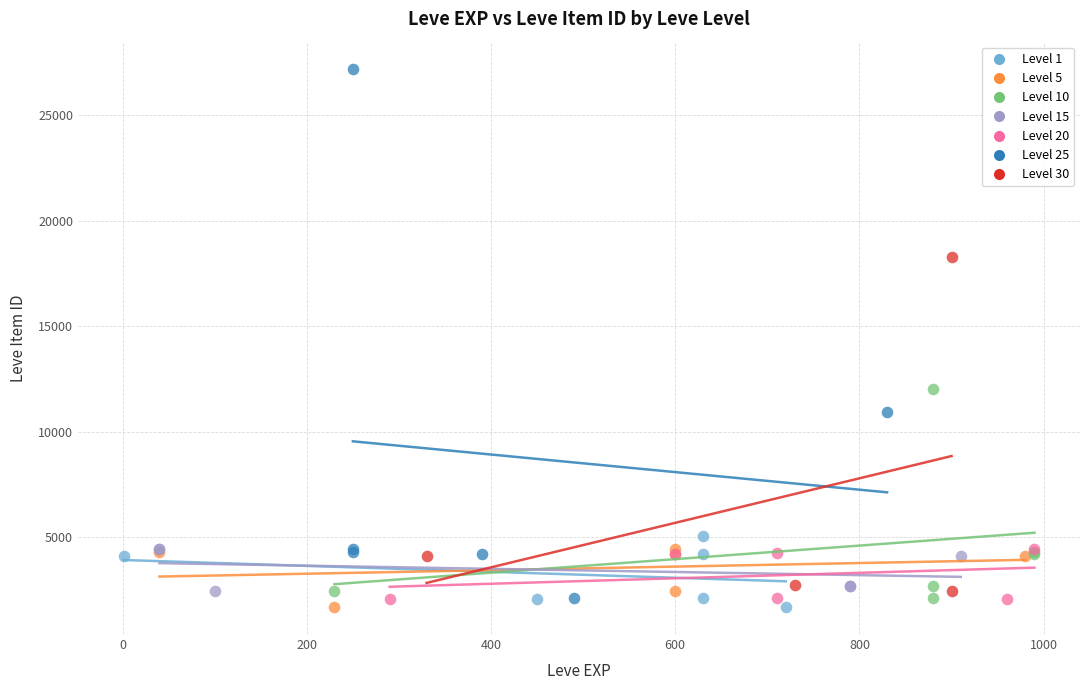

Which series has the widest spread of Y values?

Level 25